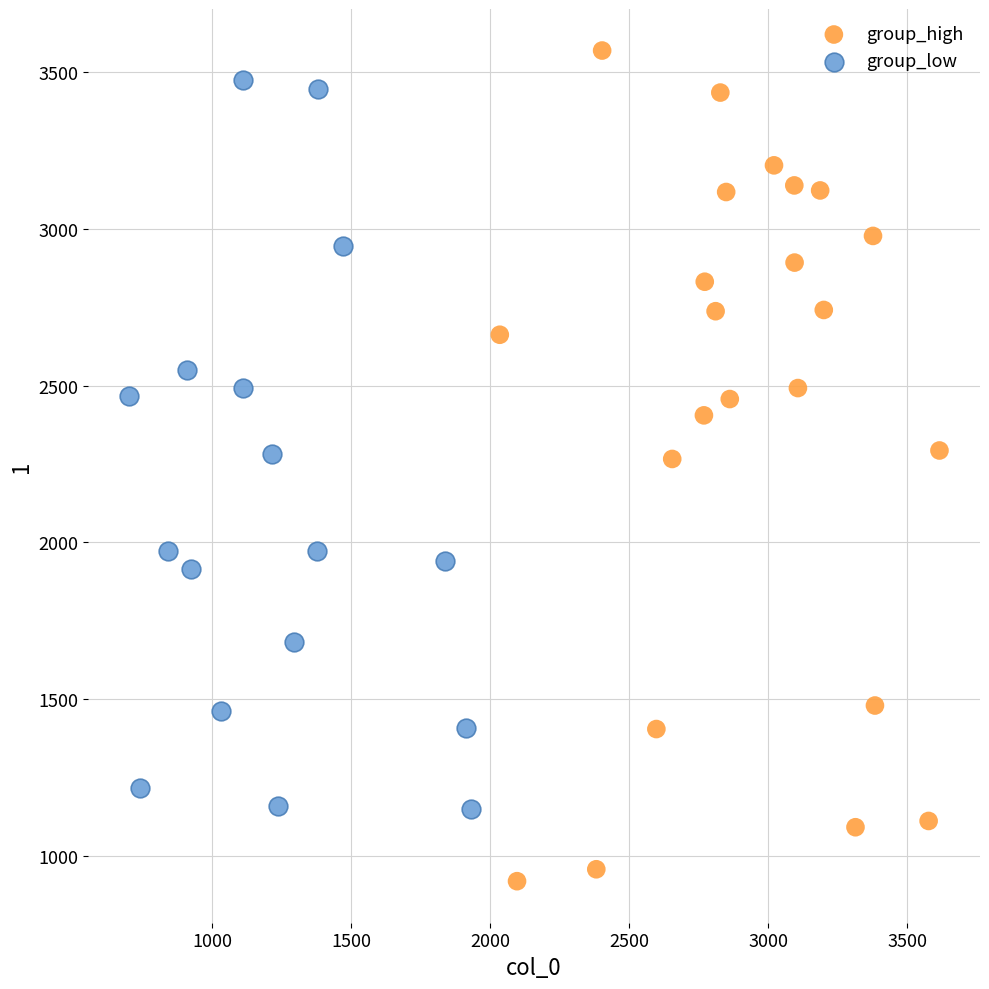

What are all the series names shown in the legend?

group_high, group_low